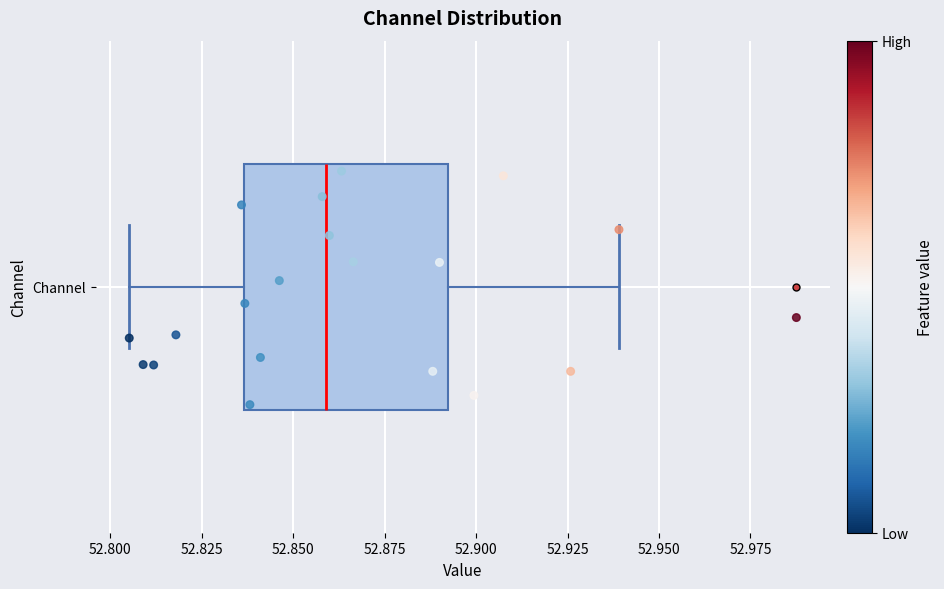

Where is the right edge of the box for Channel on the x-axis? The values are not printed on the chart, so give them approximately, as read against the axis.

52.890